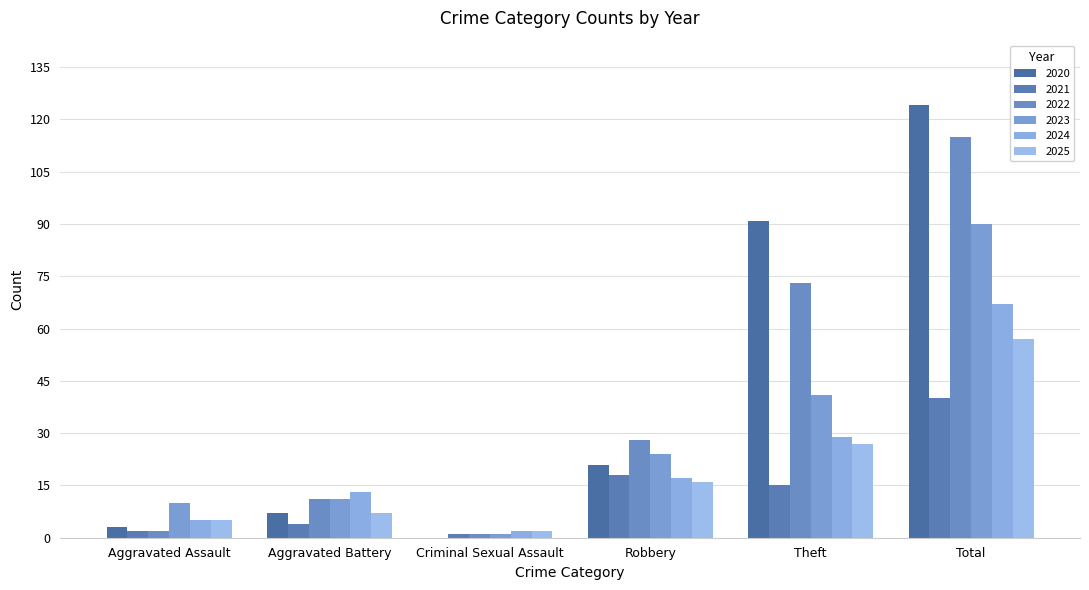

At which category is the sum across all series the highest?

Total